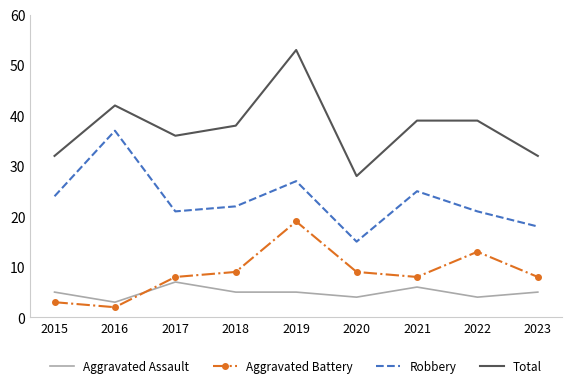

True or false: Robbery and Total cross at least once.

False